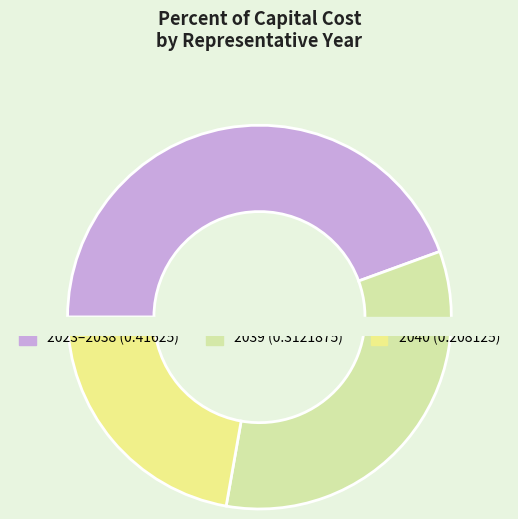

Is 2039 (0.3121875) the majority of the pie?

No